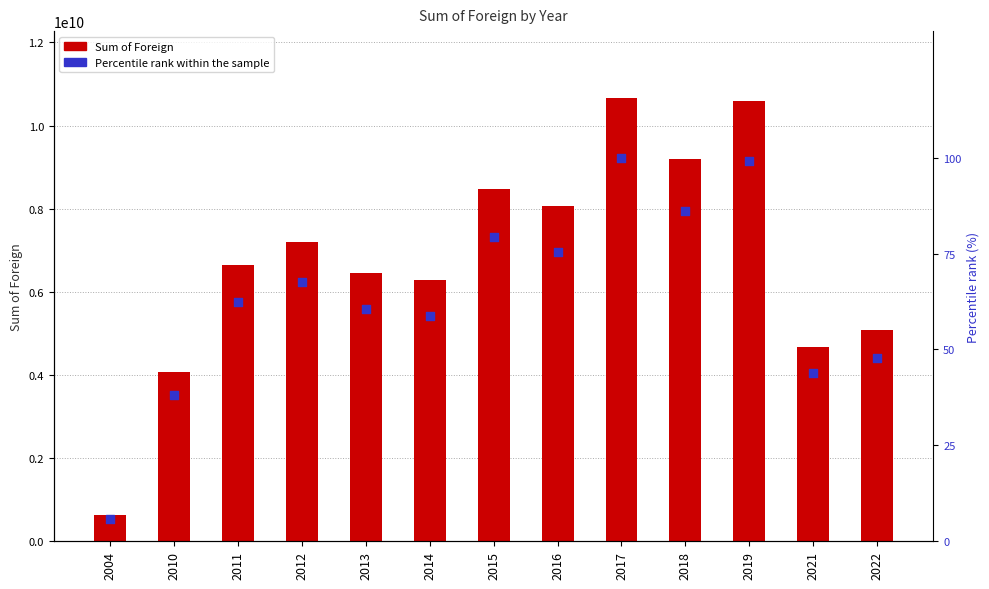

Which series has the widest spread of Y values?

Sum of Foreign